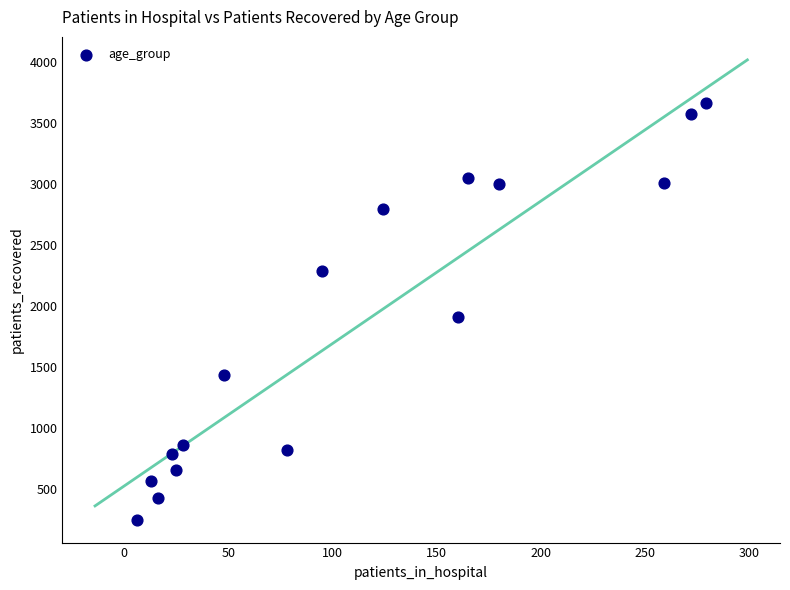

What Y value in the scatter plot is closest to 1958?

1907